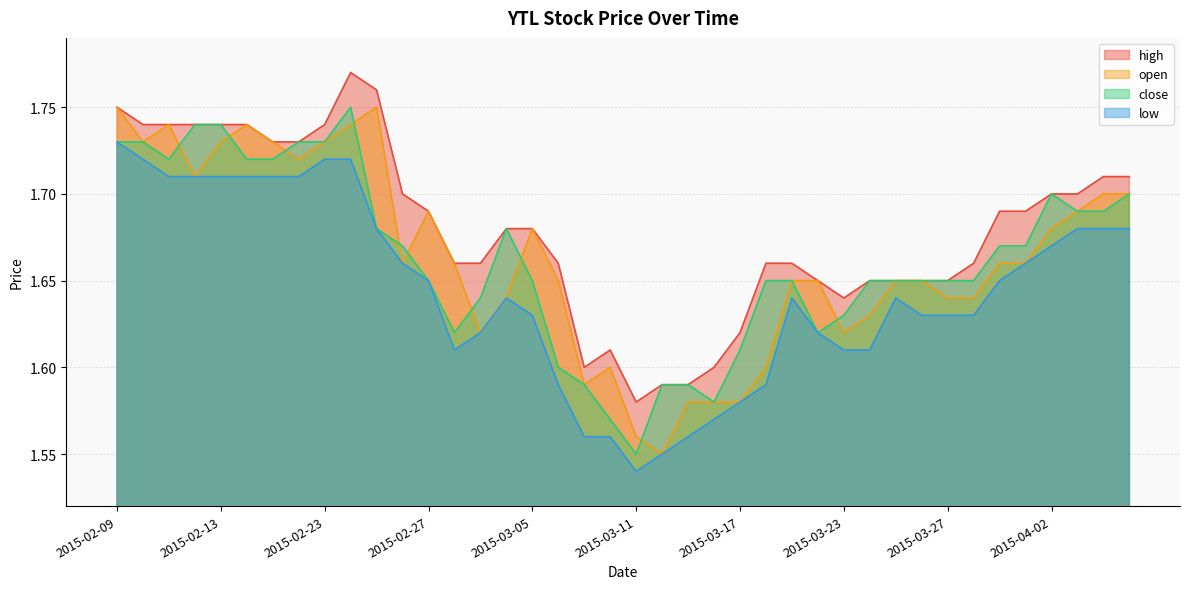

True or false: low has more than 1 interior local peaks.

True